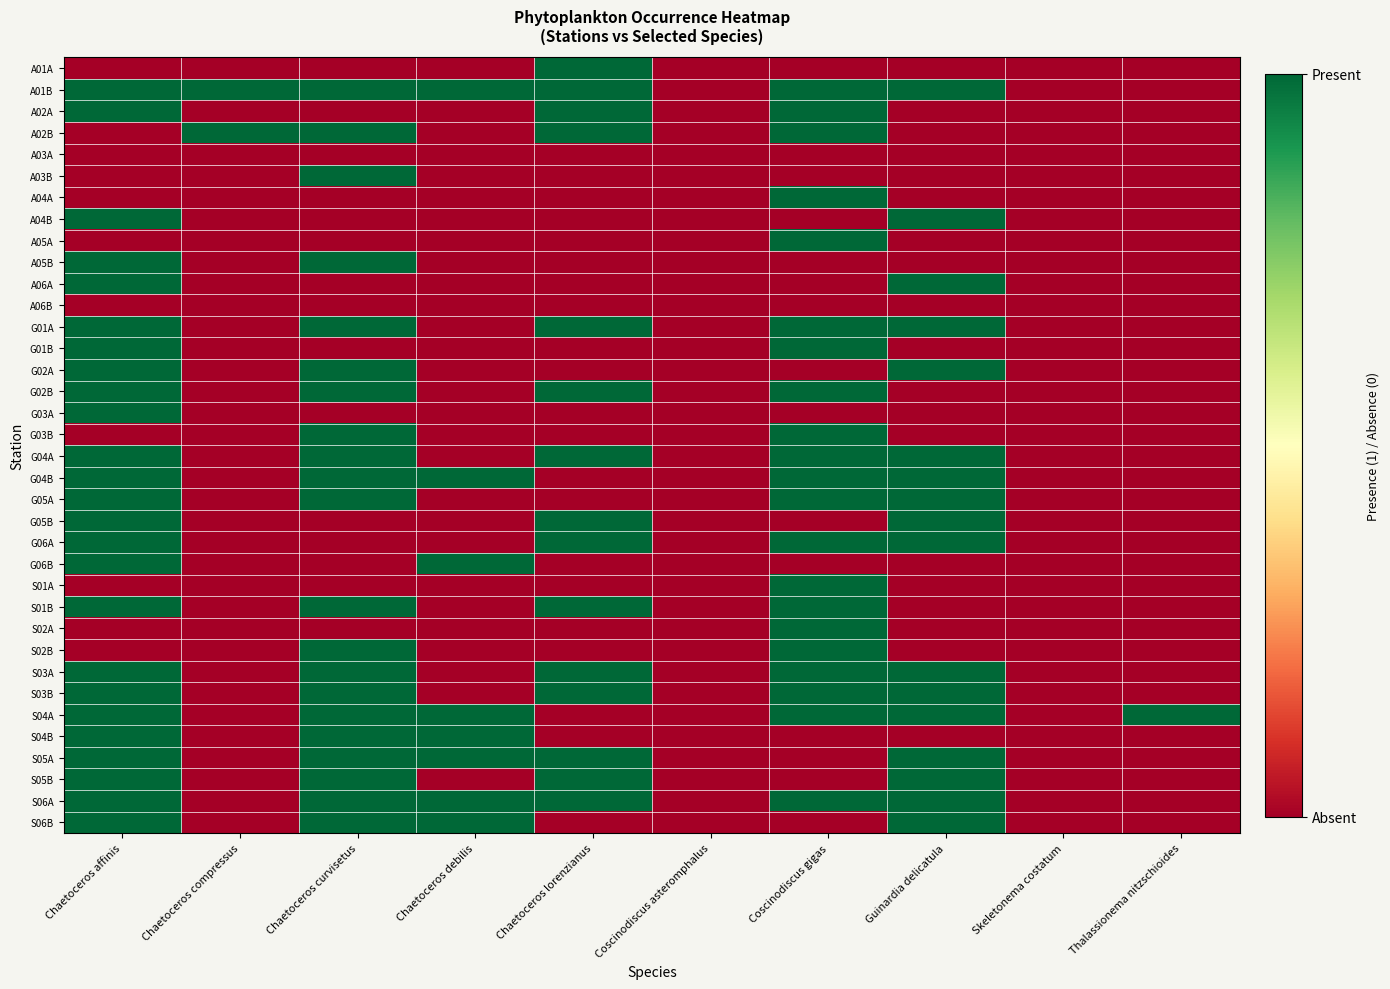

At Chaetoceros affinis, list the series in order from largest to smallest.

A01B, A02A, A04B, A05B, A06A, G01A, G01B, G02A, G02B, G03A, G04A, G04B, G05A, G05B, G06A, G06B, S01B, S03A, S03B, S04A, S04B, S05A, S05B, S06A, S06B, A01A, A02B, A03A, A03B, A04A, A05A, A06B, G03B, S01A, S02A, S02B